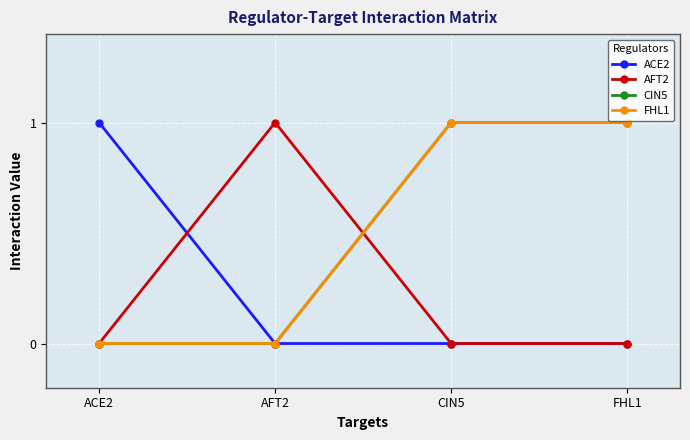

Reading right to left, list all the values displayed in this chart.

ACE2: FHL1=0	CIN5=0	AFT2=0	ACE2=1
AFT2: FHL1=0	CIN5=0	AFT2=1	ACE2=0
CIN5: FHL1=1	CIN5=1	AFT2=0	ACE2=0
FHL1: FHL1=1	CIN5=1	AFT2=0	ACE2=0